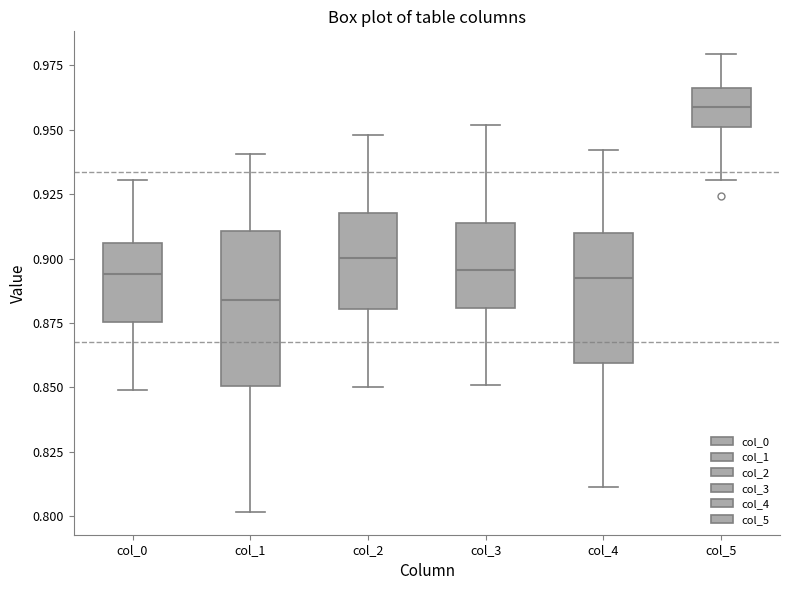

Which box has the highest median line?

col_5